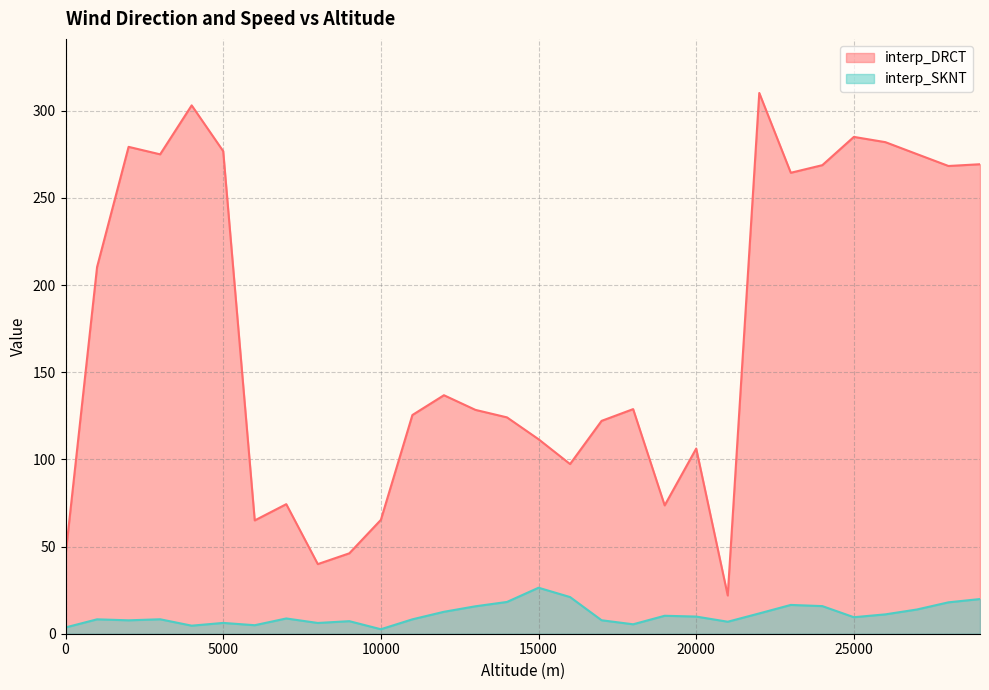

Count the number of data series in this chart.

2